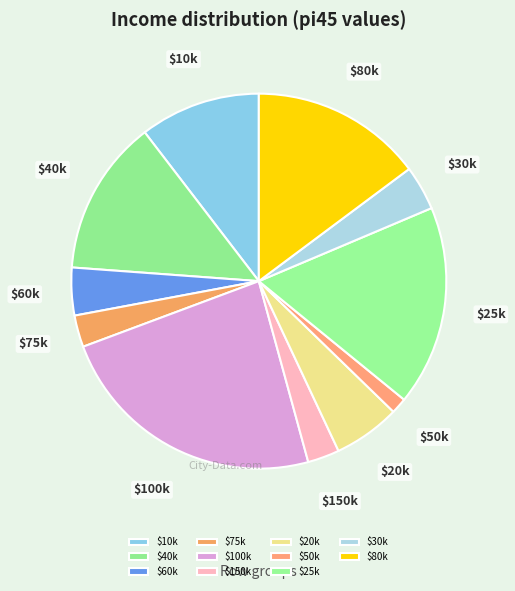

Is it true that $10k is 10% of the pie?

True